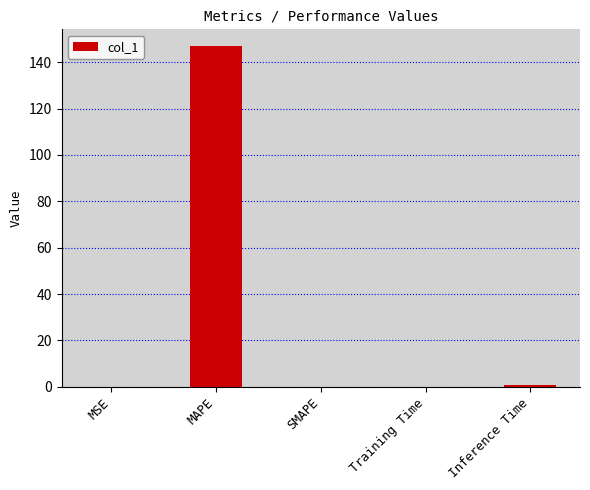

The value at SMAPE is 62.4. True or false?

False